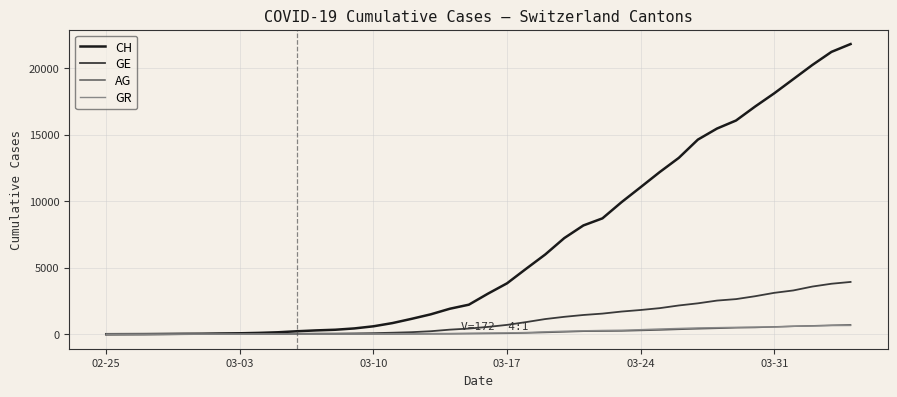

What is the highest value of the GE series?

3928